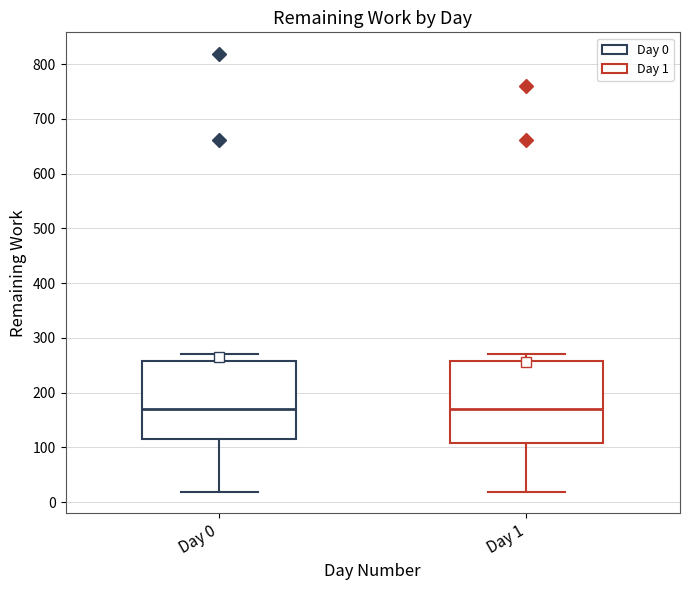

Reading left to right, read every box against the y-axis: the position of its median line, the range the box covers, and the ends of its whiskers. The values are not printed on the chart, so give them approximately, as read against the axis.

Day 0: median 170, box 120 to 260, whiskers 20 to 270
Day 1: median 170, box 110 to 260, whiskers 20 to 270